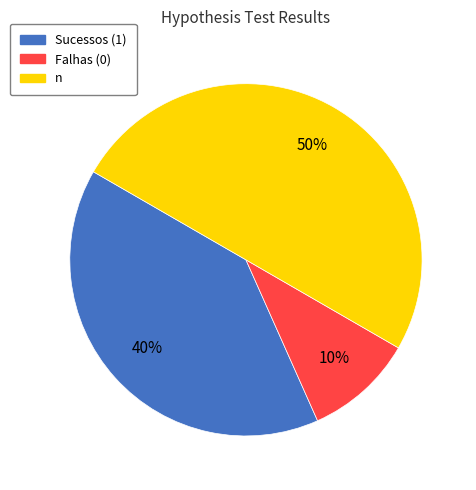

To the nearest percent, what is the average slice percentage?

33%